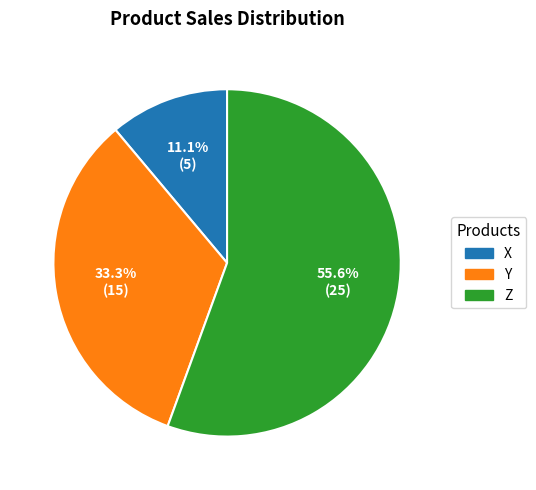

Rank the categories by value from highest to lowest.

Z, Y, X